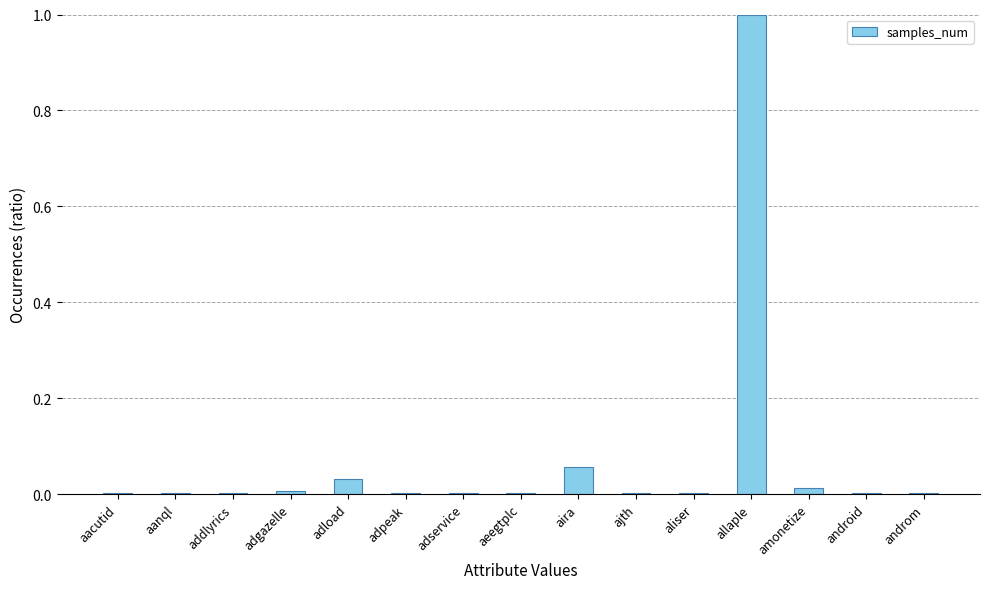

Count the number of data series in this chart.

1